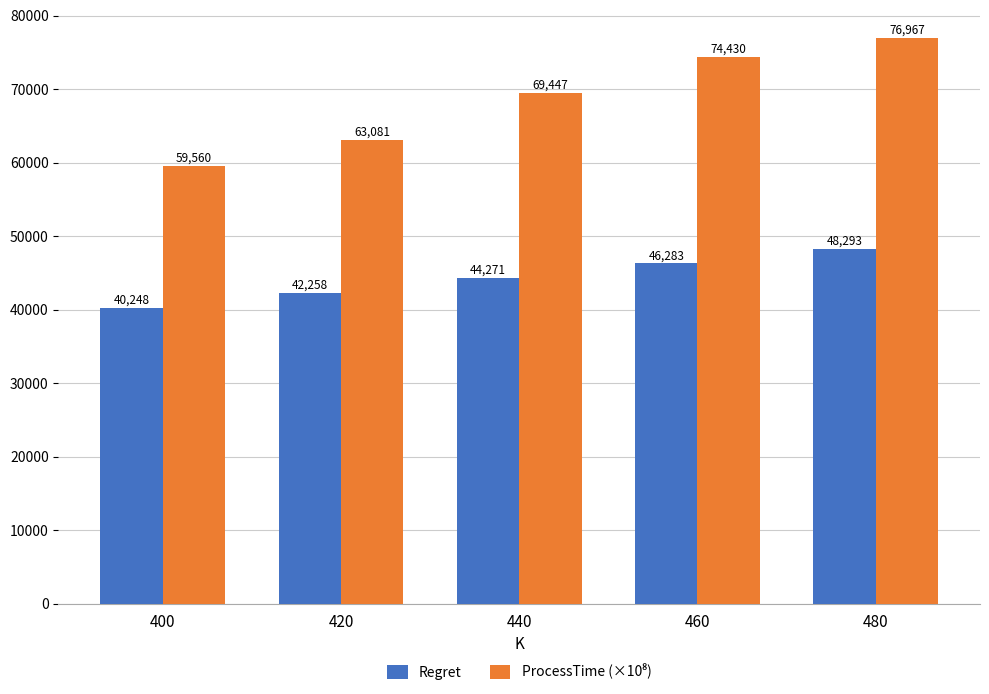

What is the total value across all series at 460?

120713.2